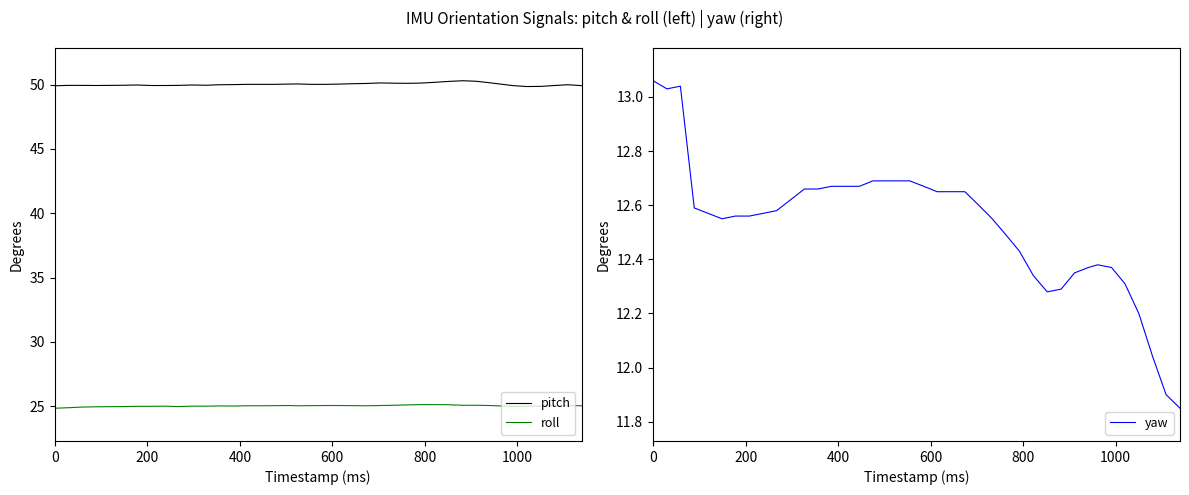

True or false: roll and pitch cross at least once.

False